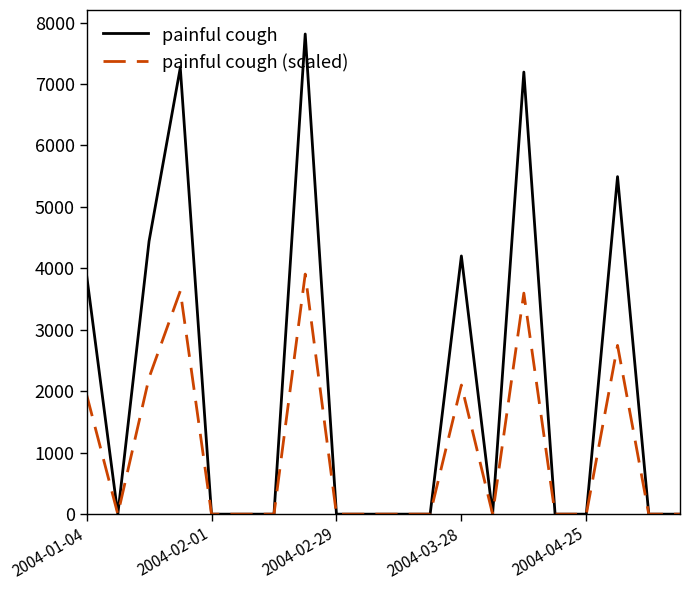

What is the greatest value displayed?

7814.5